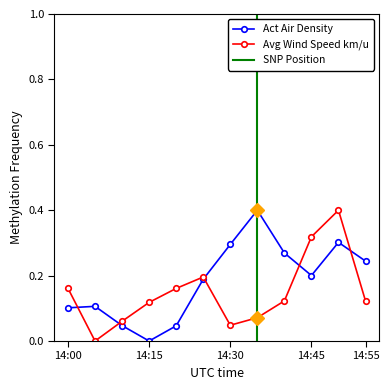

At how many categories does at least one series exceed 0?

12